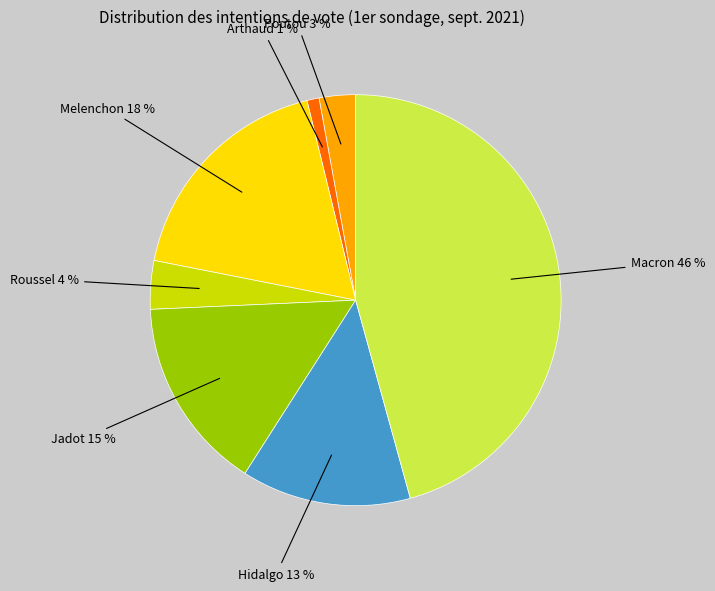

To the nearest percent, what is the average slice percentage?

14%